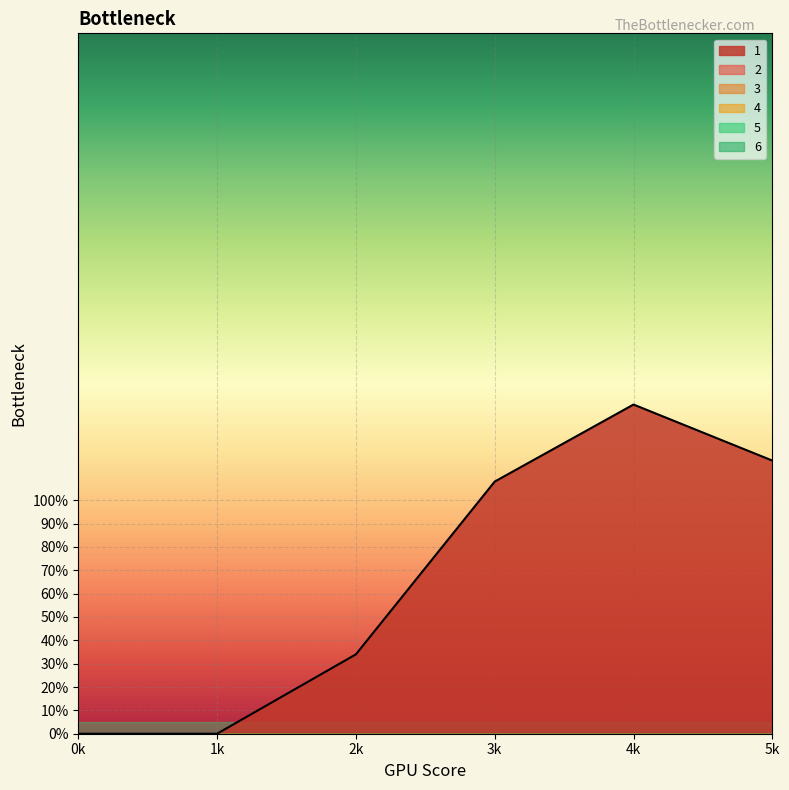

At how many categories does at least one series exceed 75?

3